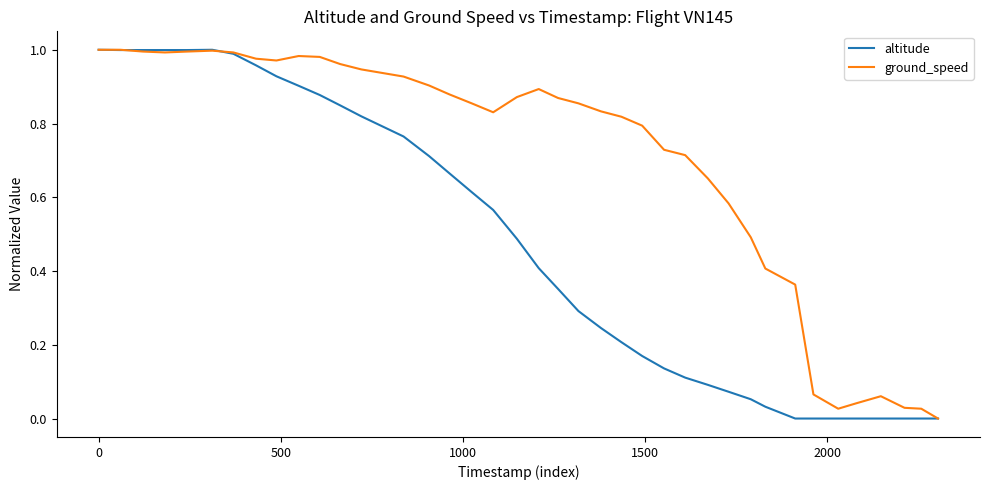

Which series has the largest total across all categories?

ground_speed